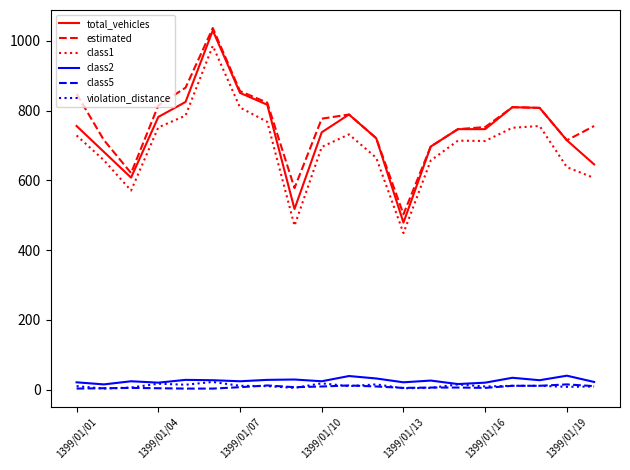

True or false: class2 and total_vehicles cross at least once.

False